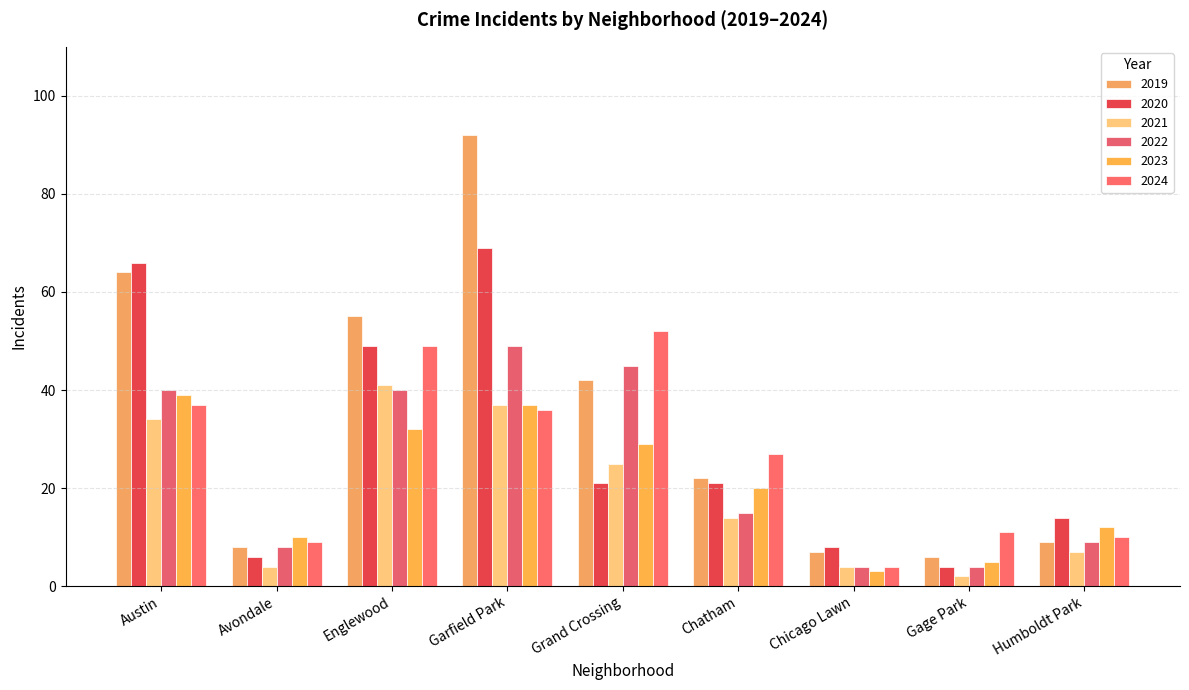

How many values in the 2022 series are below 15?

4